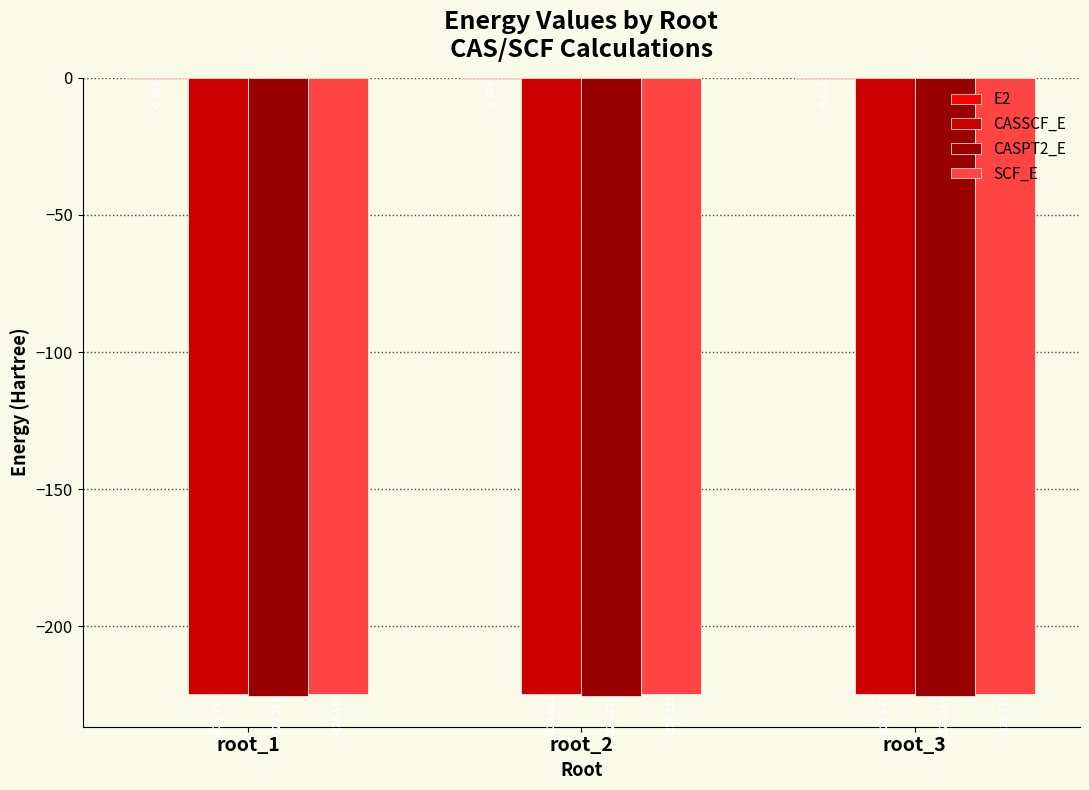

Is the value of SCF_E at root_1 greater than the value of CASPT2_E at root_3?

Yes